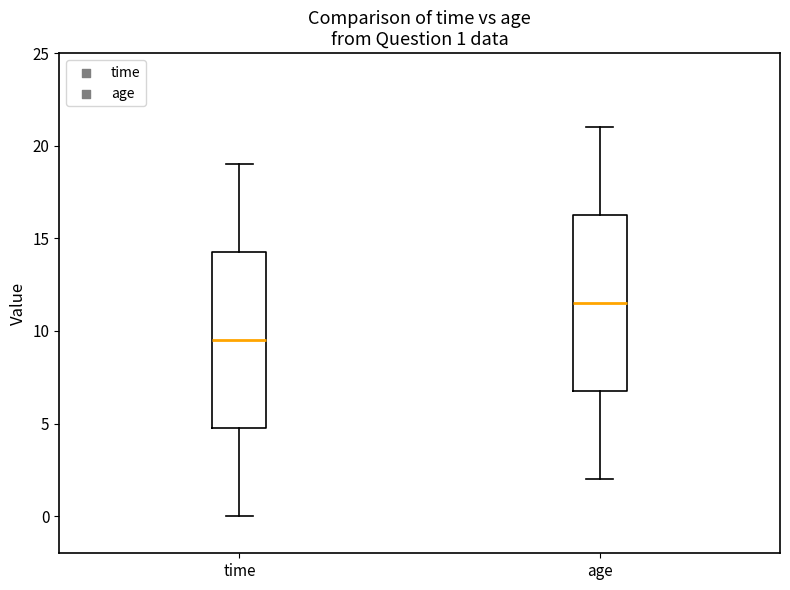

Which box has the highest median line?

age